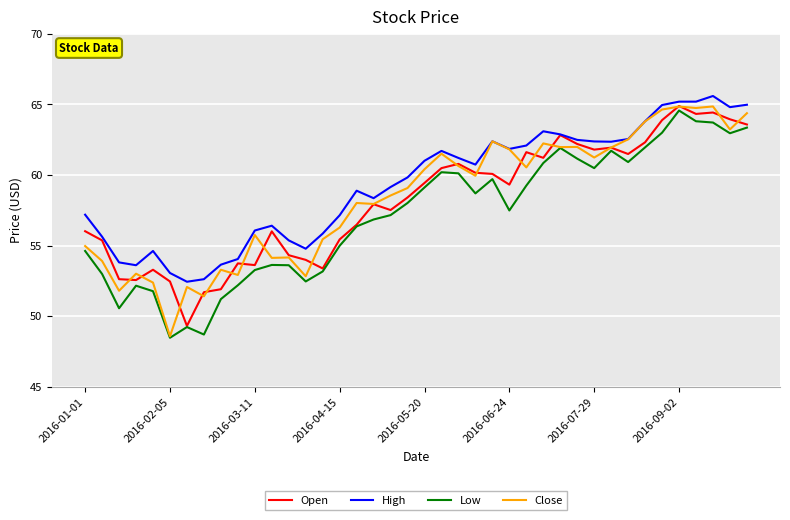

What is the maximum value for High?

65.6